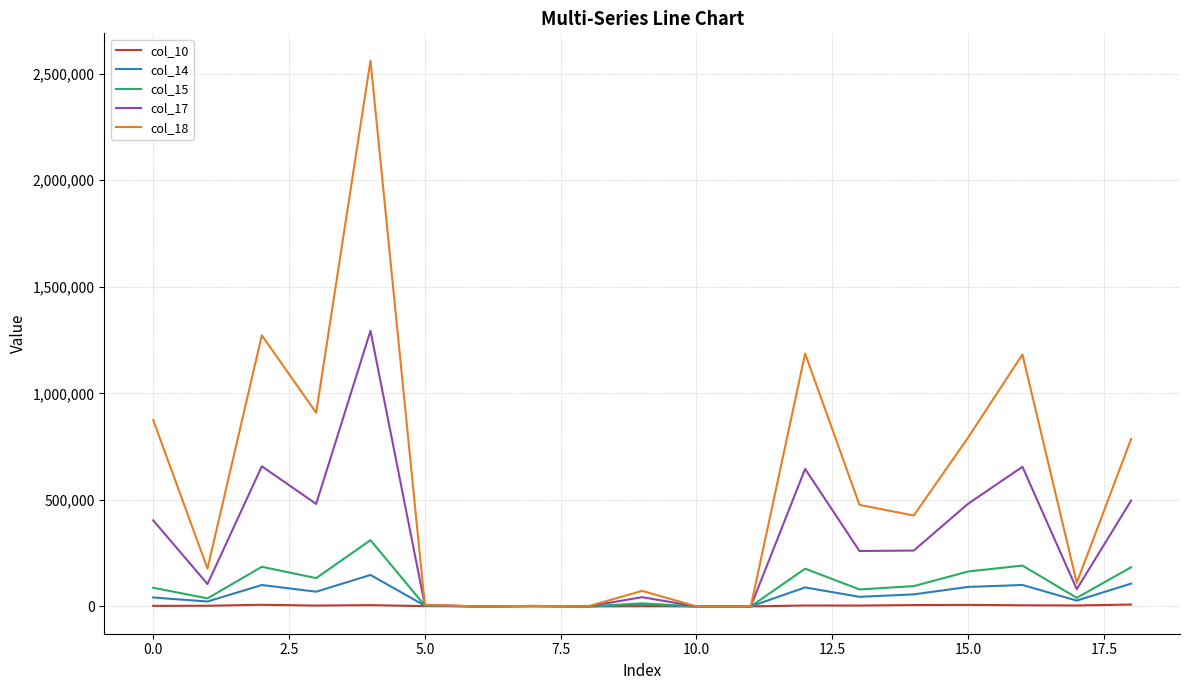

Which series has the largest total across all categories?

col_18